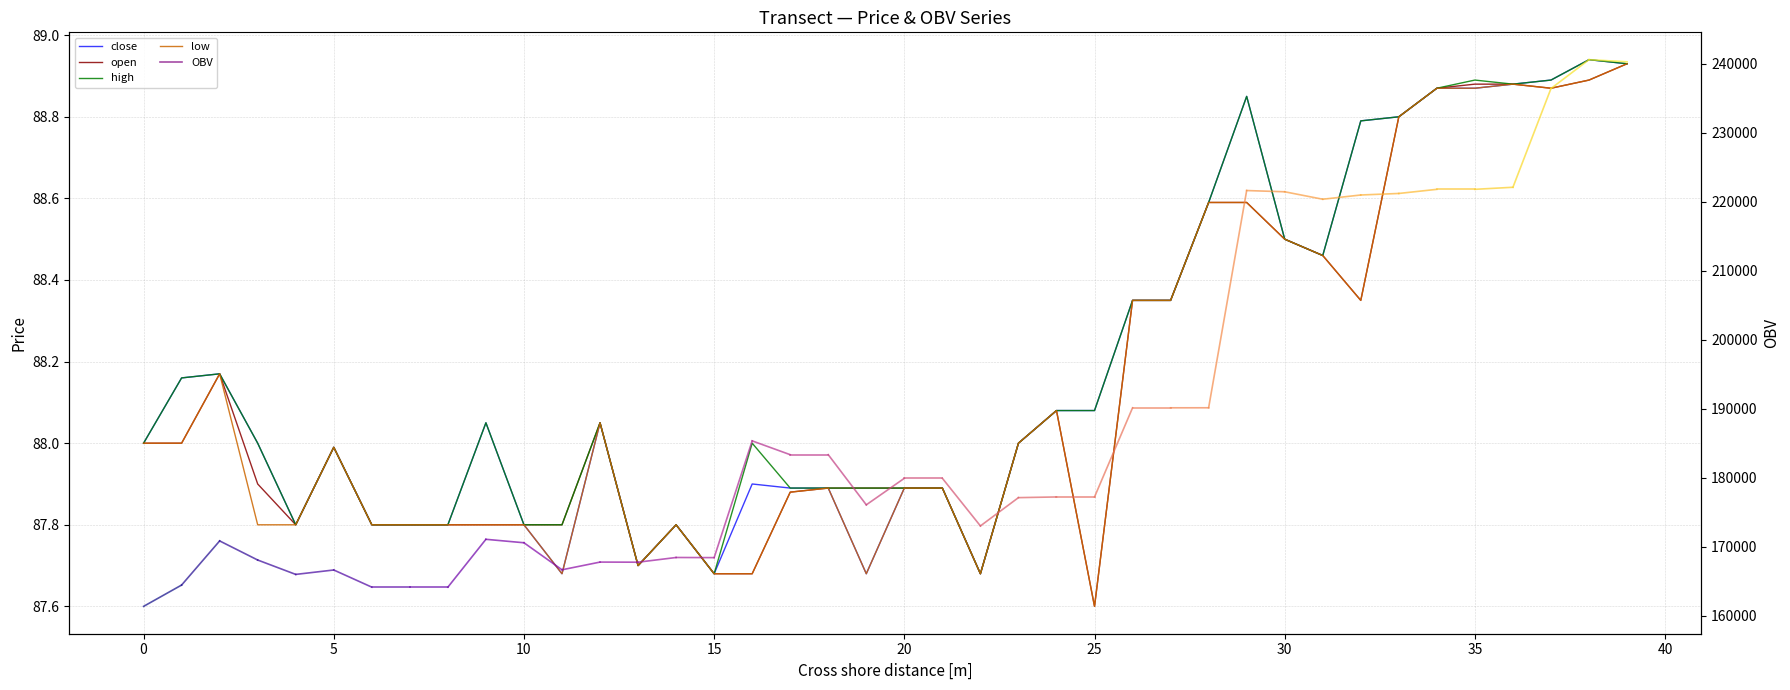

At which category is the sum across all series the highest?

39